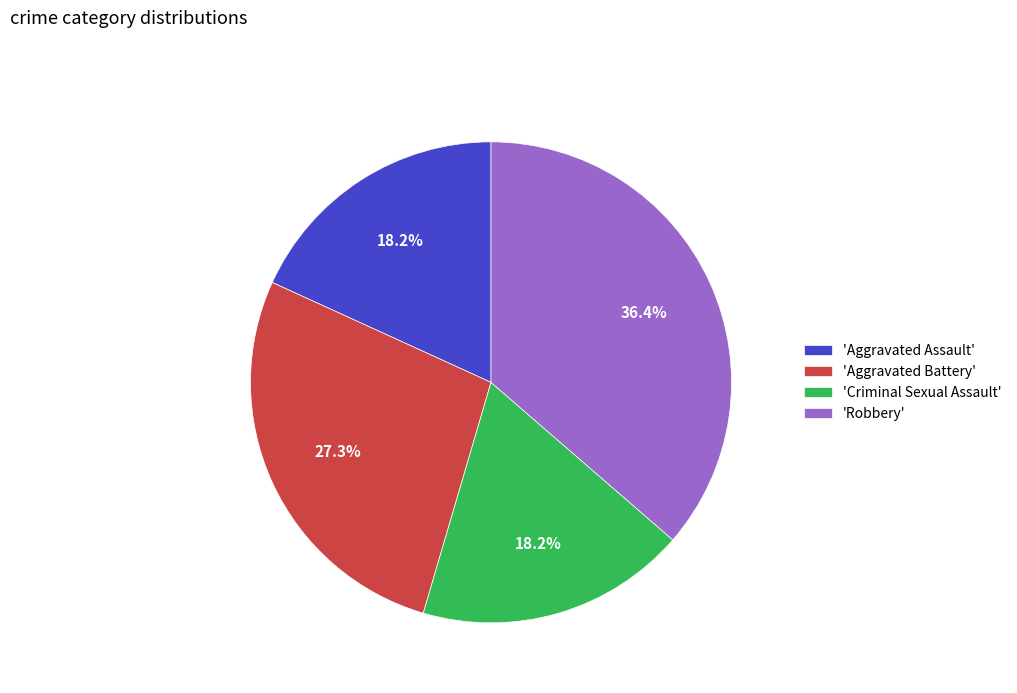

To the nearest percent, what is the difference between the largest and smallest slice percentages?

18%